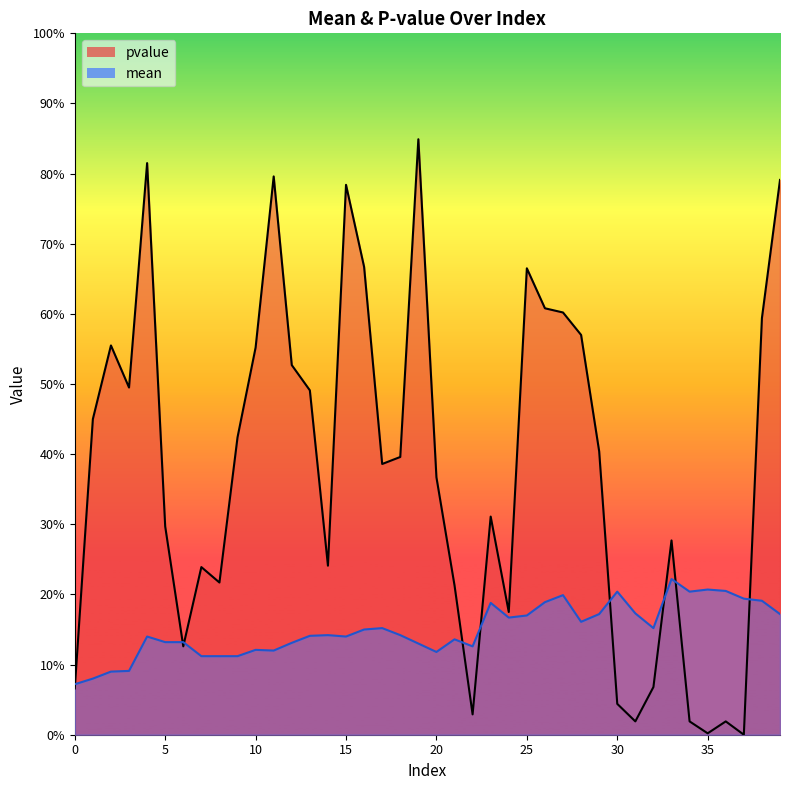

How many lines are shown in the chart?

2